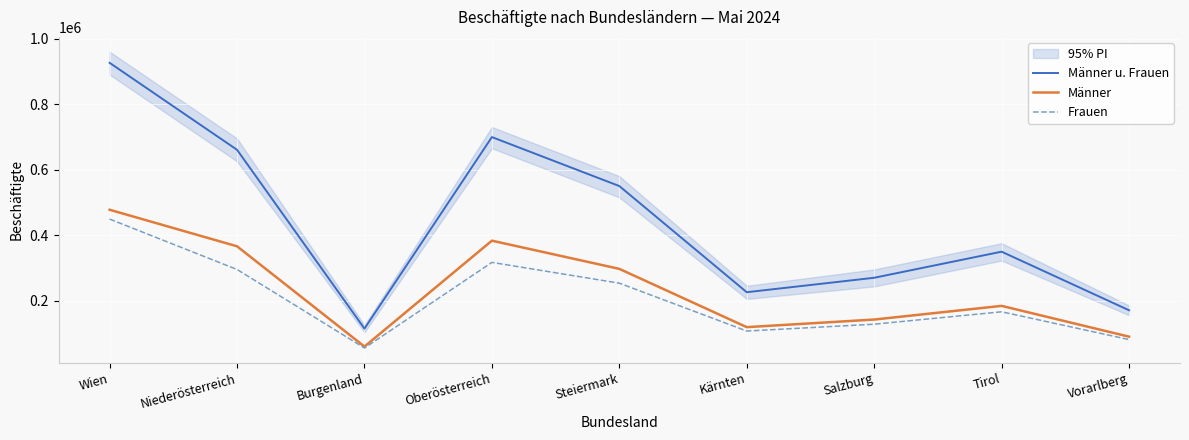

What is the highest value of the Männer u. Frauen series?

926001